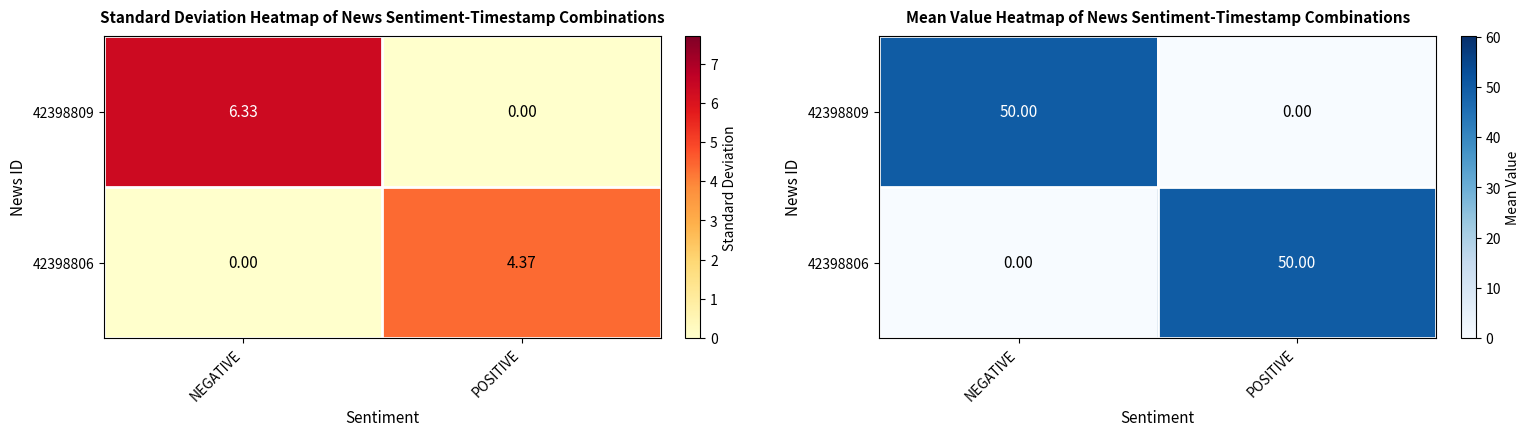

What is the sum of all 42398809 values?

50.0